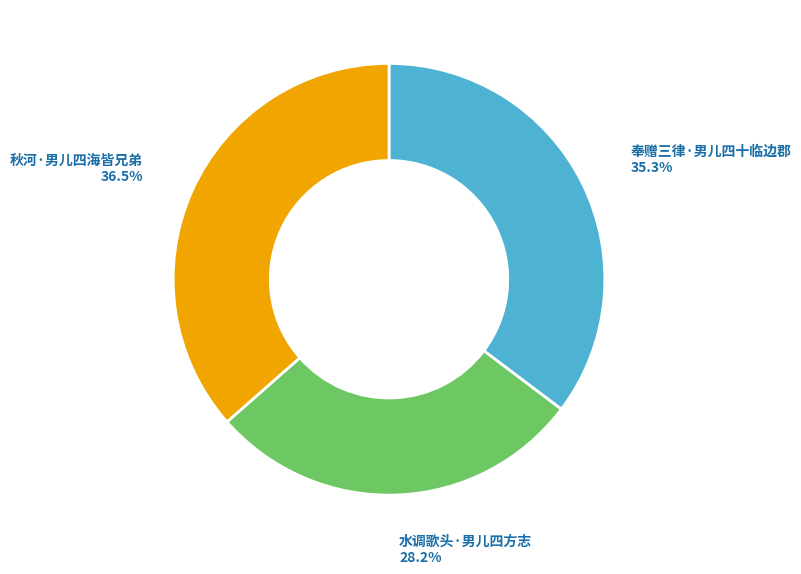

What is the ratio of the value at 秋河·男儿四海皆兄弟 to the value at 奉赠三律·男儿四十临边郡?

1.0